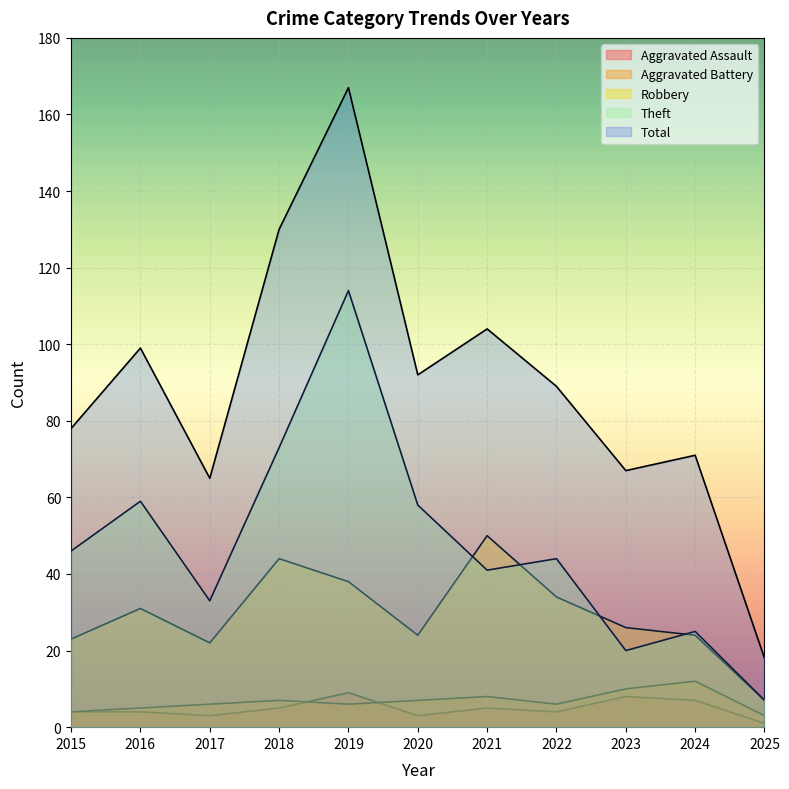

How many Aggravated Battery values are between 5 and 8?

7